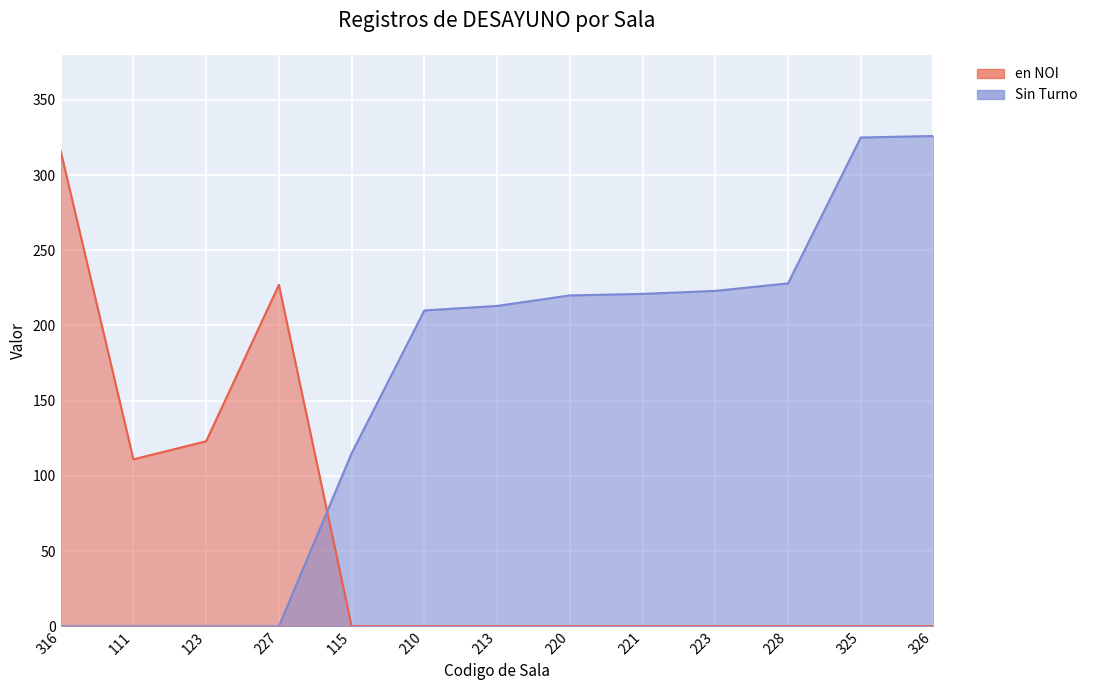

After their last crossing, which series has the higher values: Sin Turno or en NOI?

Sin Turno